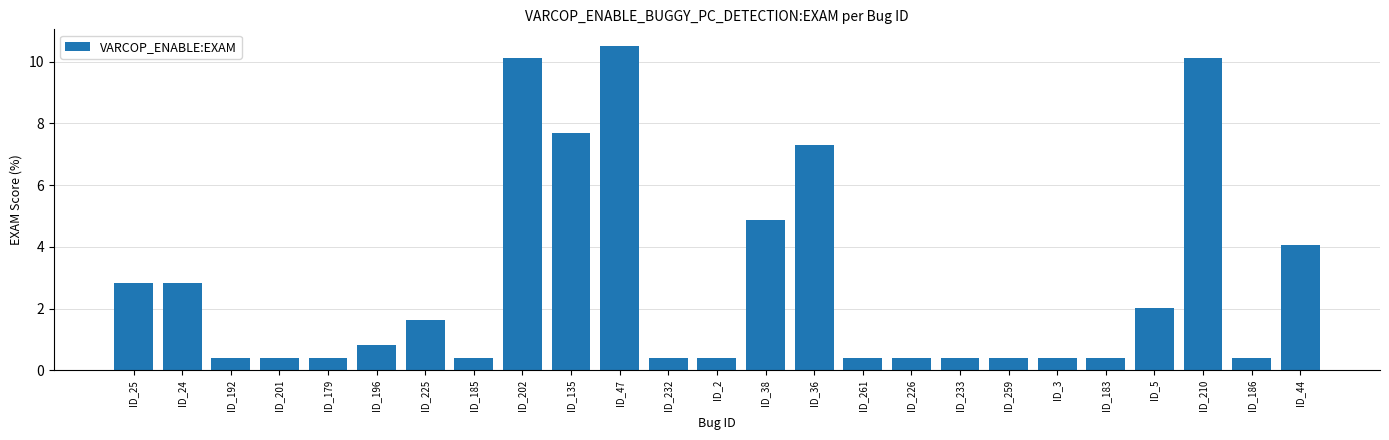

What is the average value?

2.8